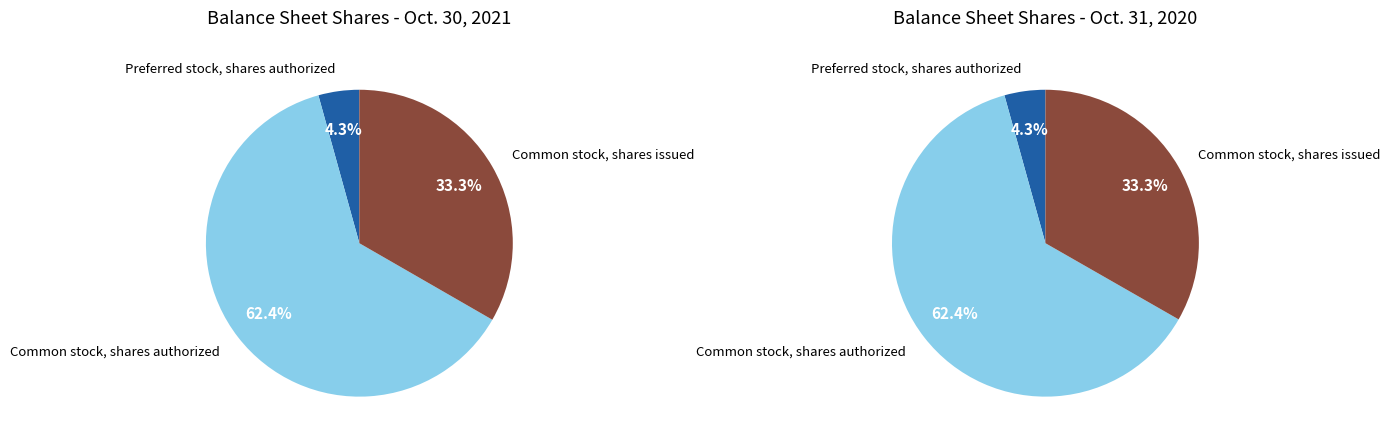

What is the change in value from Common stock, shares authorized to Common stock, shares issued?

-135141019